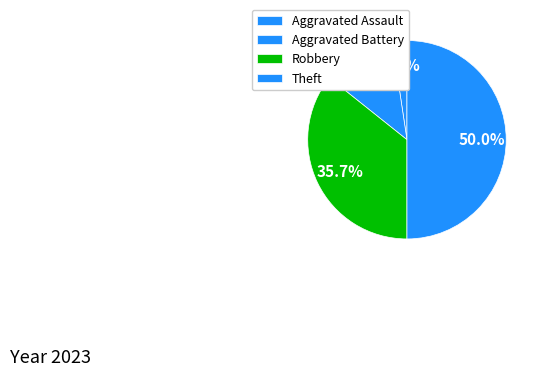

Do Theft and Aggravated Battery together represent more than half of the pie?

Yes